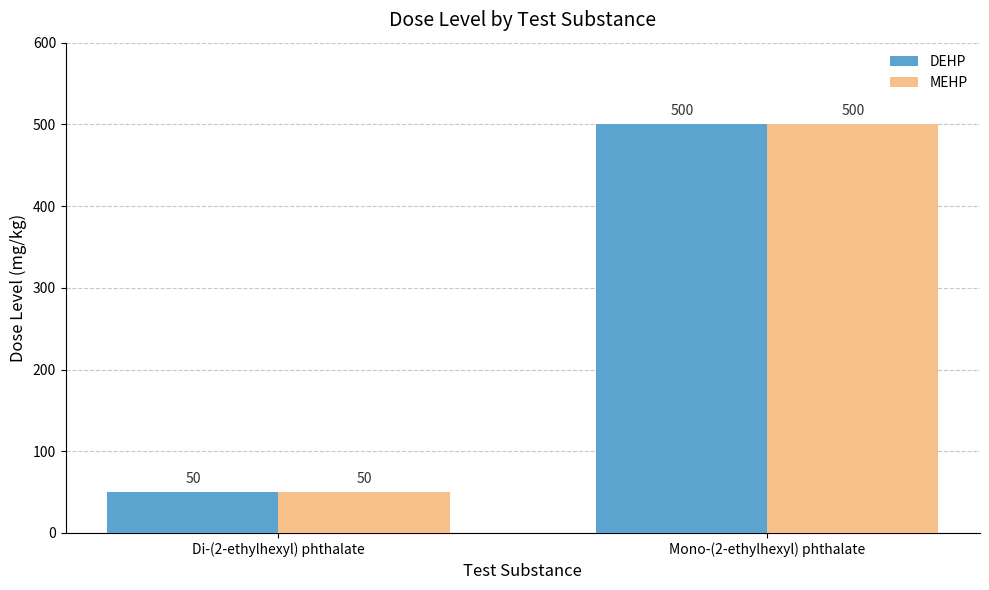

Reading right to left, what are all the values shown in this chart?

DEHP: 500	50
MEHP: 500	50